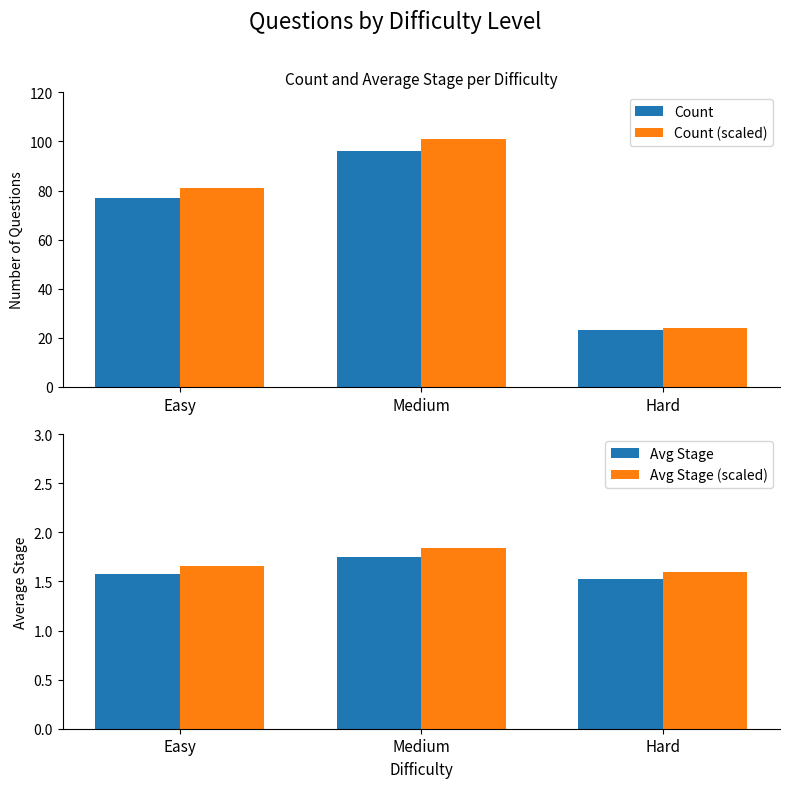

The value of Avg Stage (scaled) at Hard is 2.2. True or false?

False